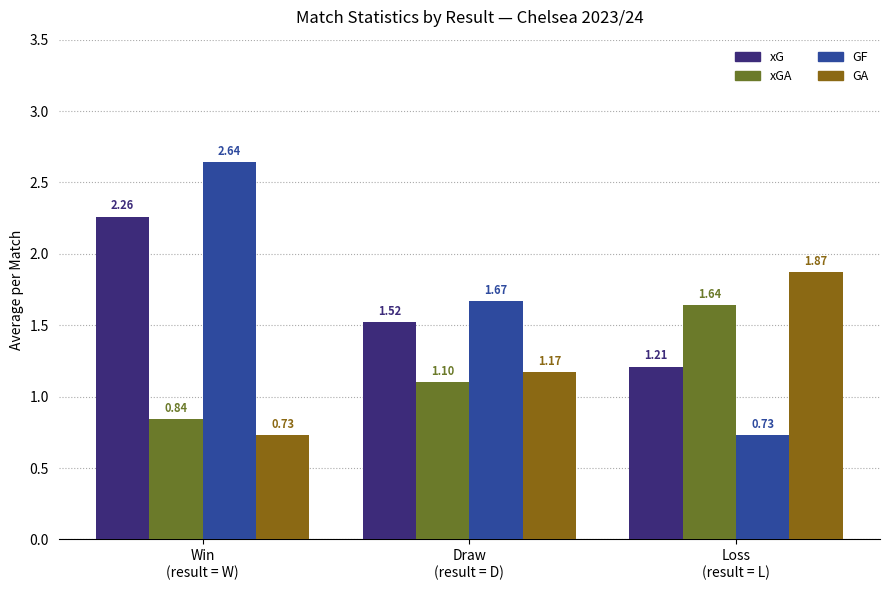

What is the difference between the second highest and minimum values in the GF series?

0.9